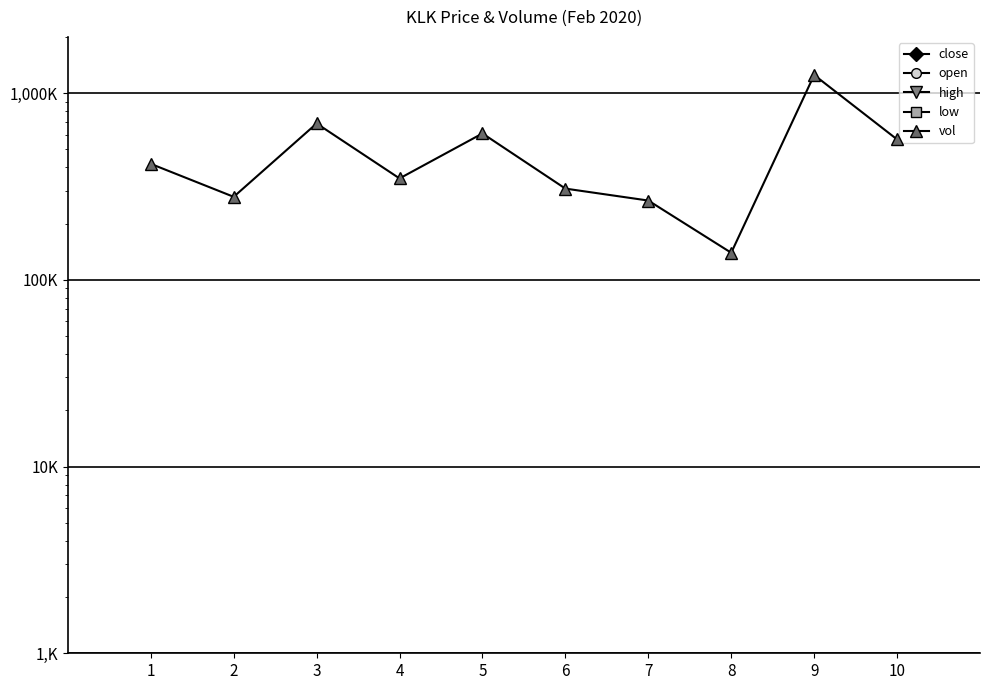

True or false: vol and high cross at least once.

False